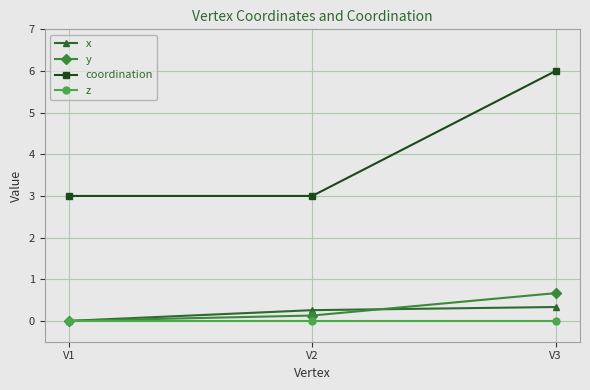

What is the spread (max minus min) of values at V2?

3.0